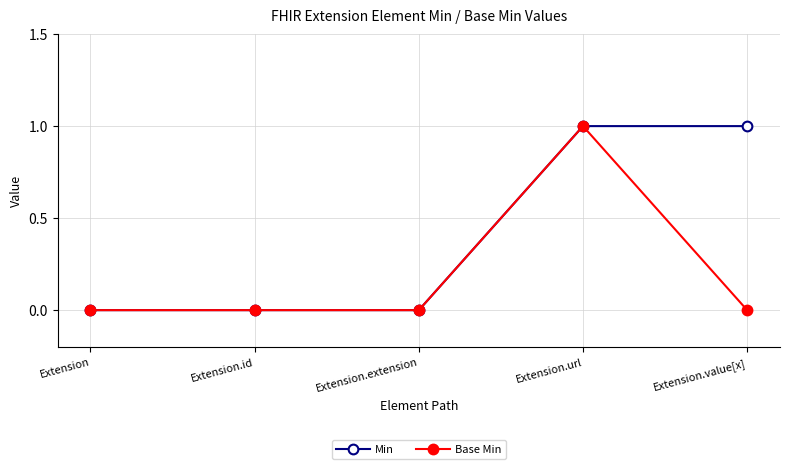

Rank the series by their average value, from lowest to highest.

Base Min, Min